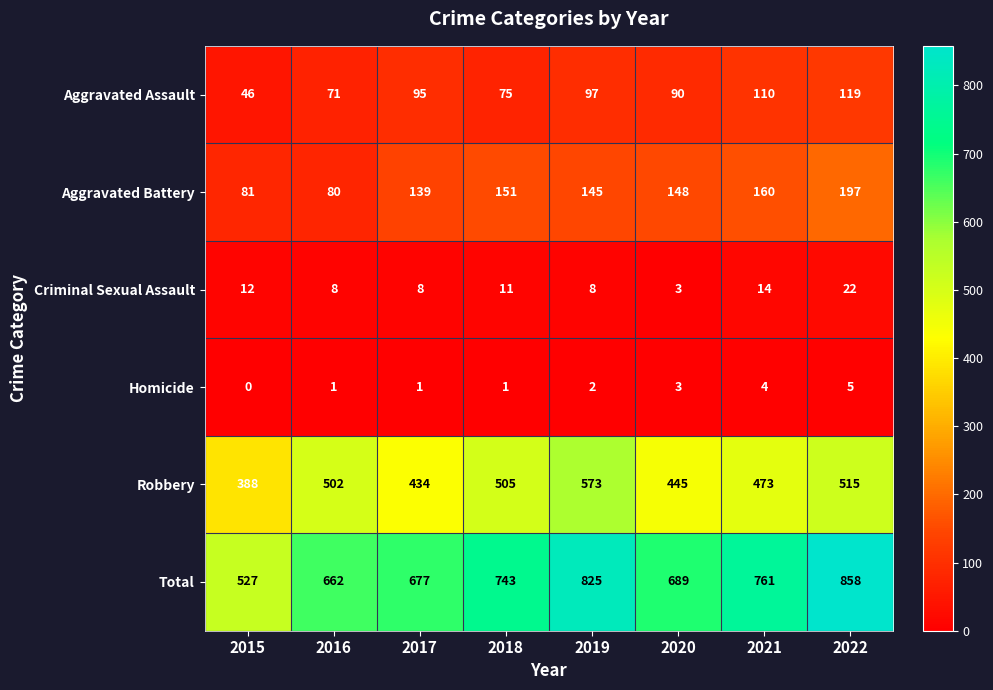

At which category is the sum across all series the highest?

2022